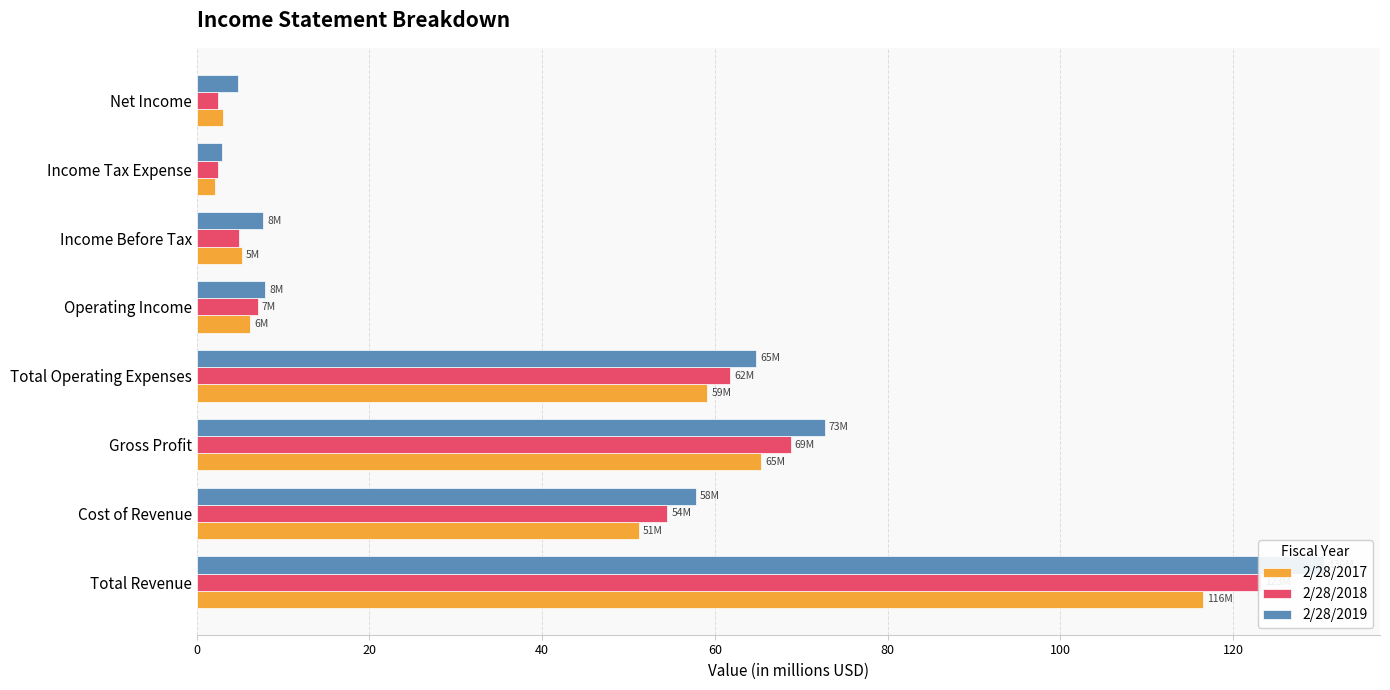

Reading left to right, extract all data points from this chart.

2/28/2017: 116.5	51.2	65.3	59.1	6.2	5.2	2.1	3.1
2/28/2018: 123.2	54.5	68.8	61.7	7.0	4.9	2.4	2.5
2/28/2019: 130.5	57.8	72.7	64.8	7.9	7.7	2.9	4.8